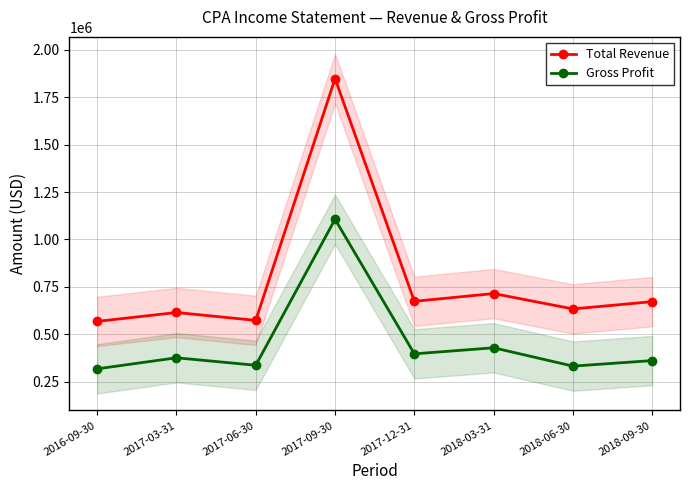

At 2016-09-30, list the series in order from largest to smallest.

Total Revenue, Gross Profit